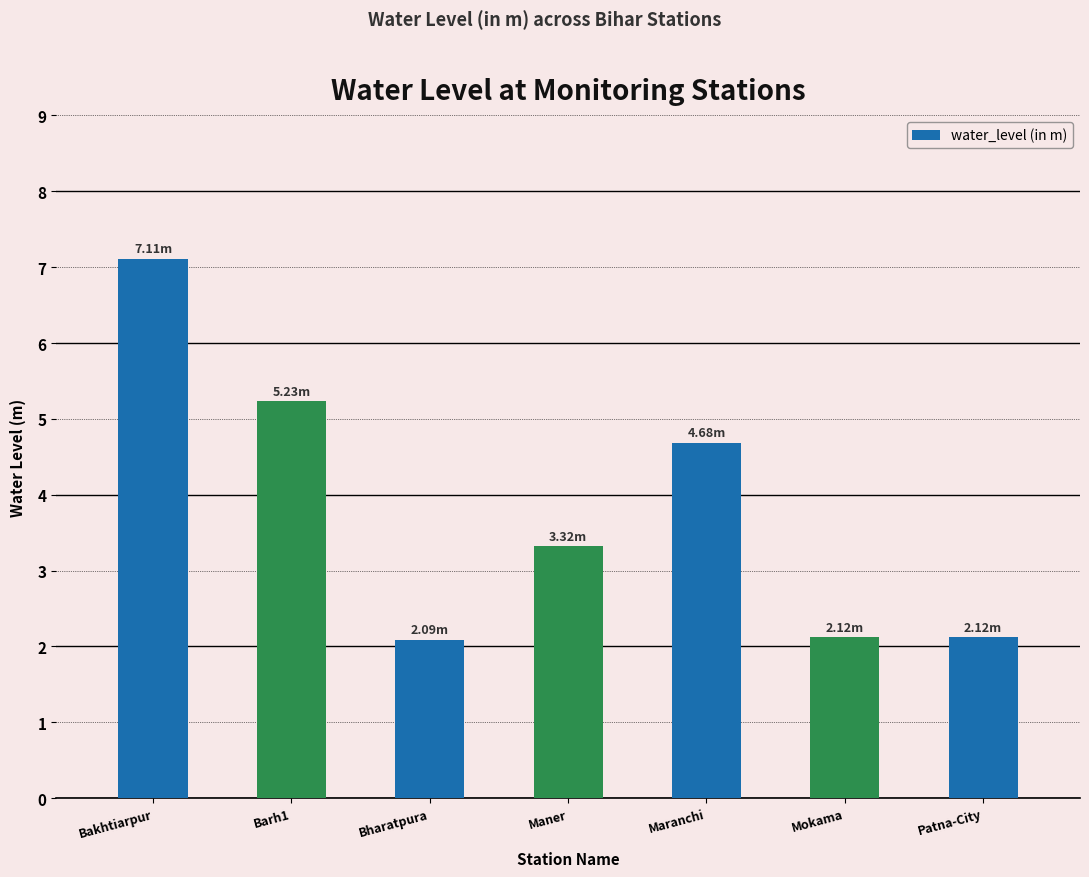

What is the label of the 1st bar from the right?

Patna-City